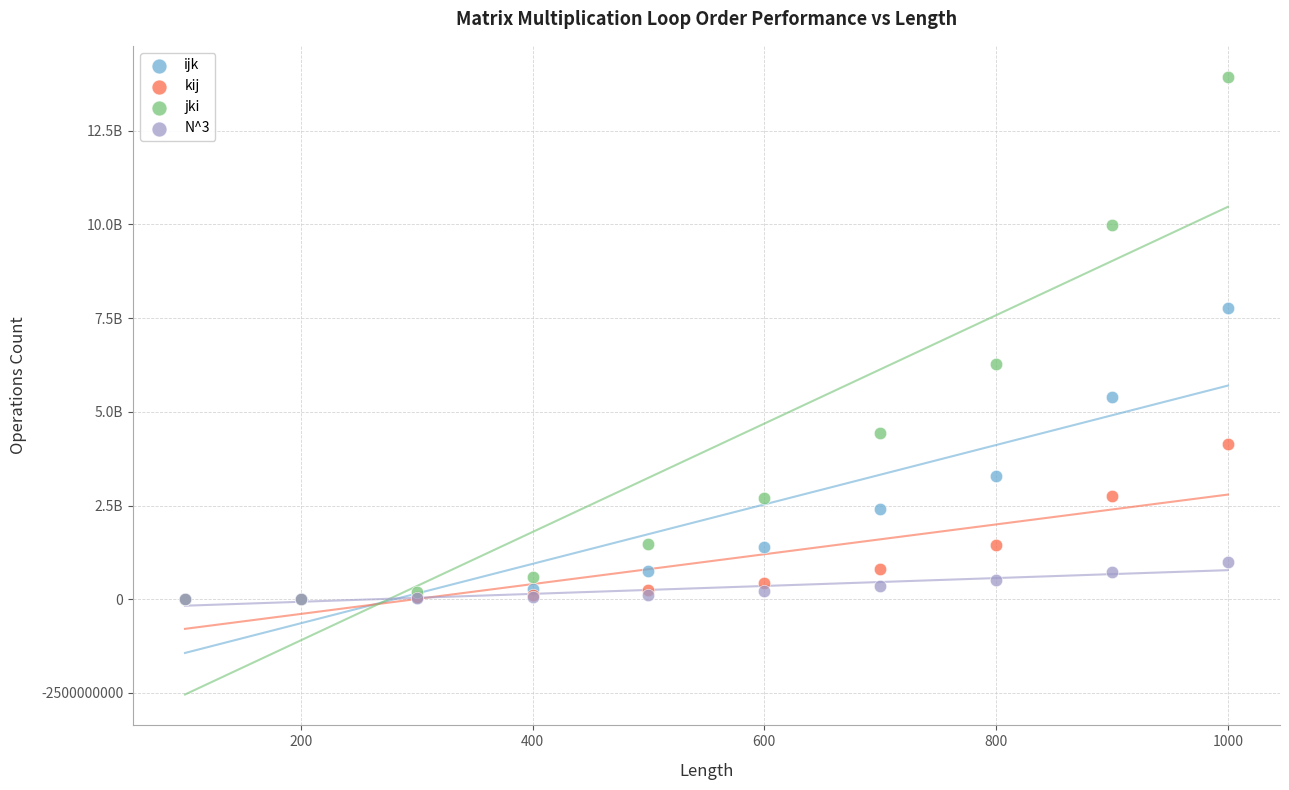

What are all the series names shown in the legend?

ijk, kij, jki, N^3